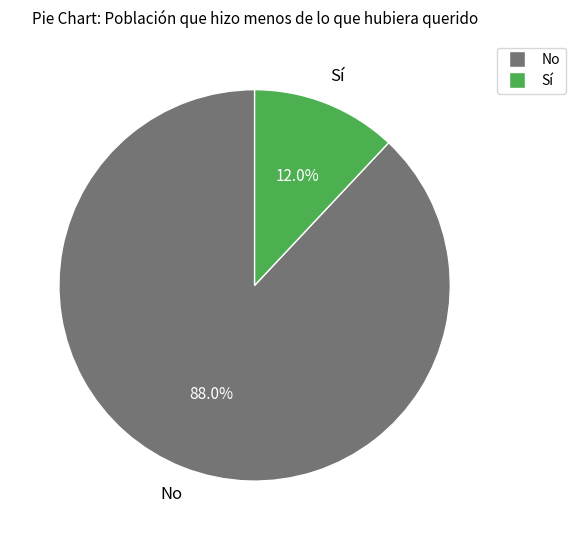

Does any single category account for the majority?

Yes